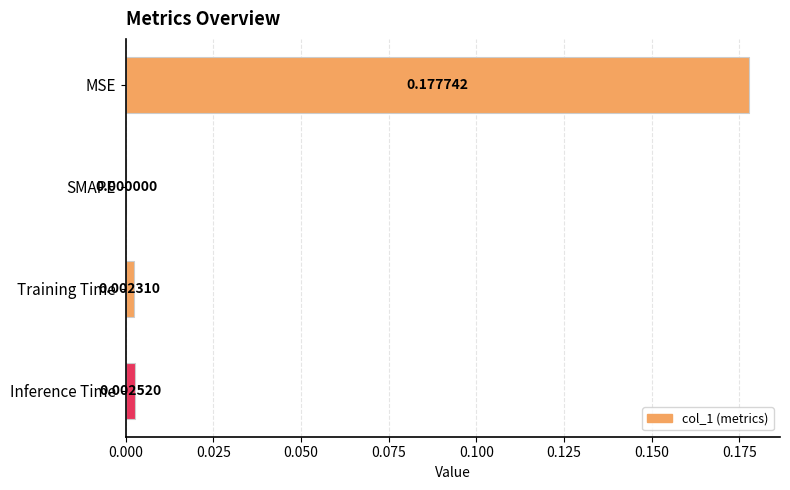

Between MSE and Inference Time, which is larger?

MSE